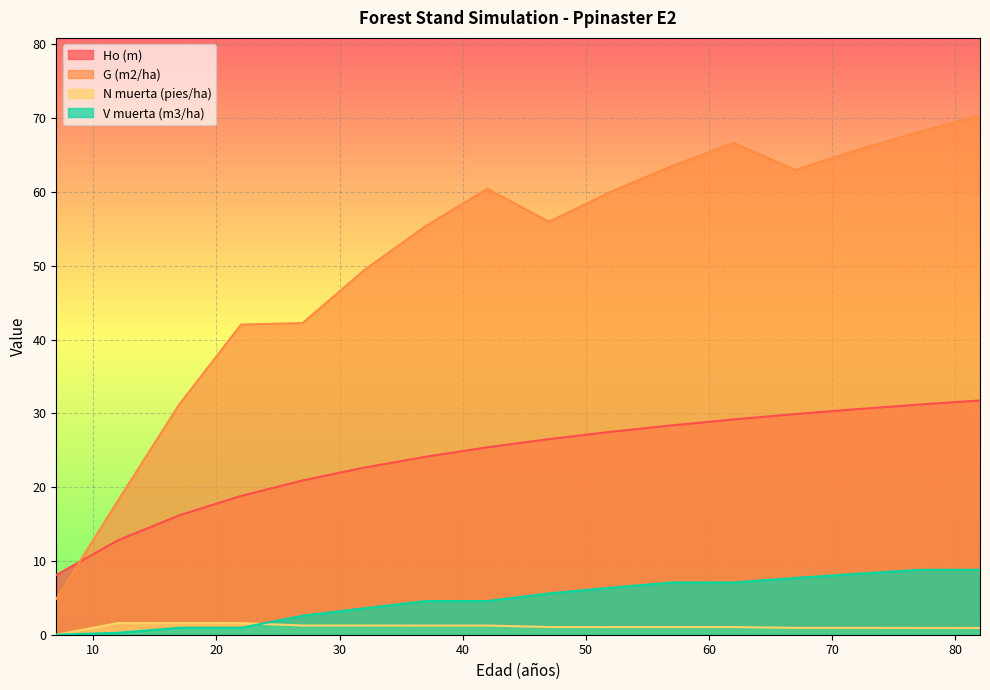

How many values in the G (m2/ha) series are below 60?

8